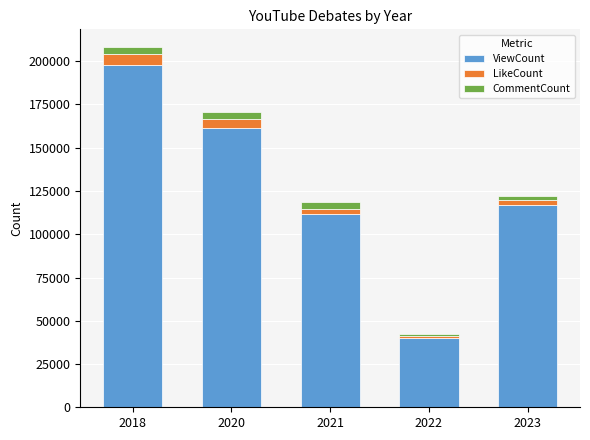

Reading left to right, what are the values for ViewCount?

2018=197917	2020=161553	2021=111794	2022=40110	2023=116777